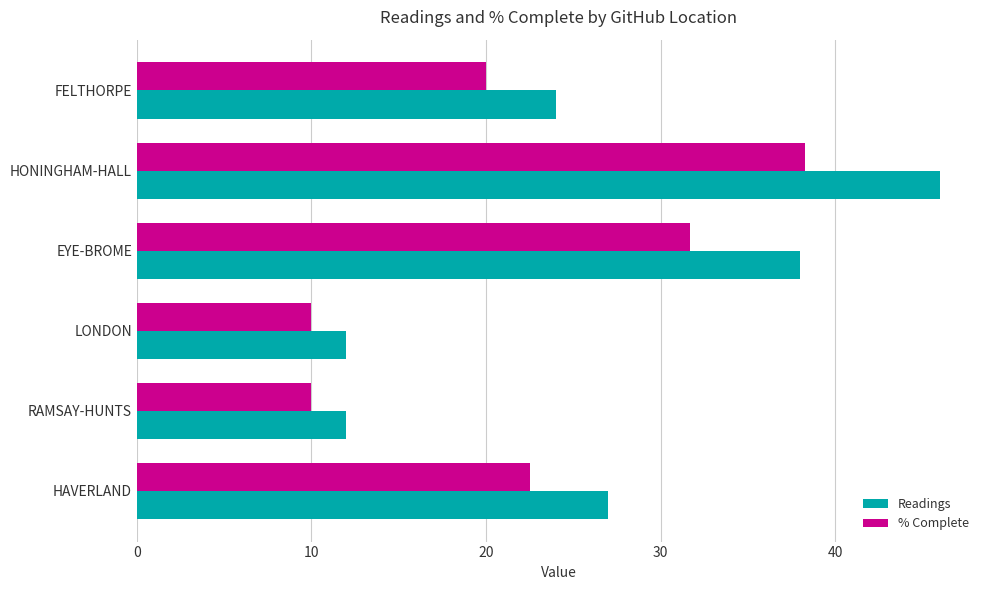

How many Readings values are between 12 and 38?

5